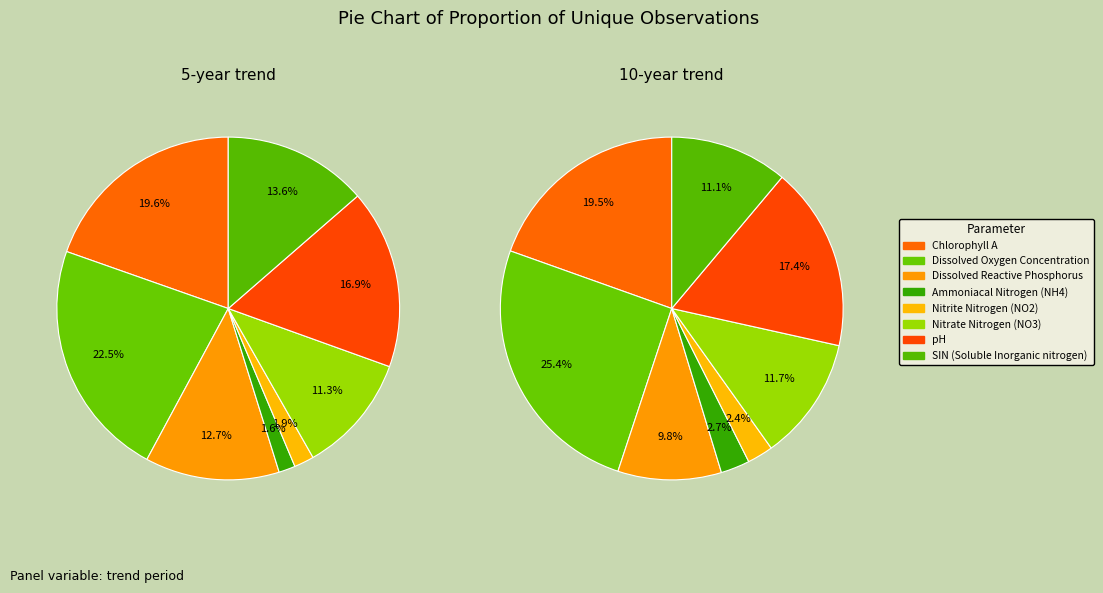

To the nearest percent, what percentage of the pie is Dissolved Oxygen Concentration?

25%